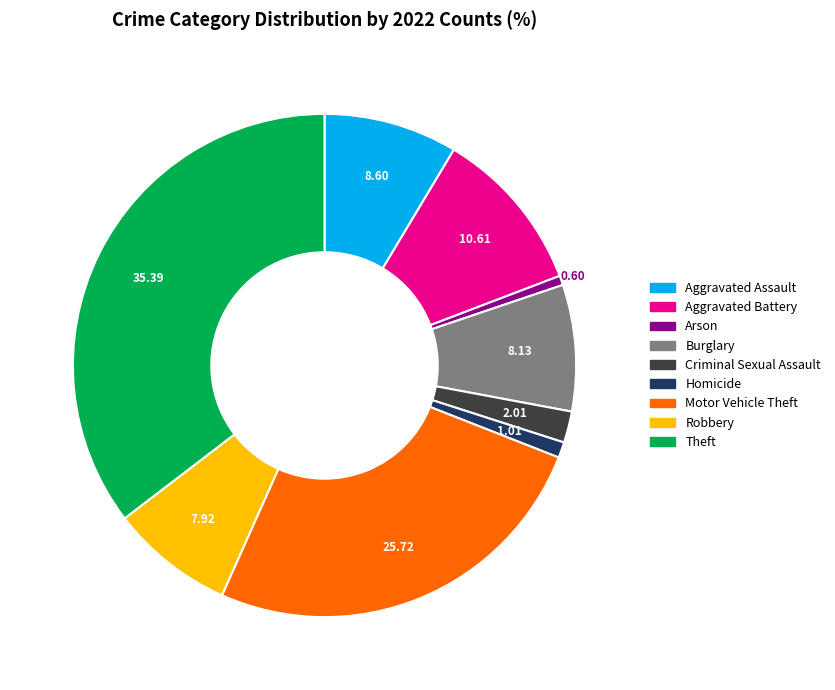

Approximately how many times larger is the value at Arson compared to Homicide?

0.6